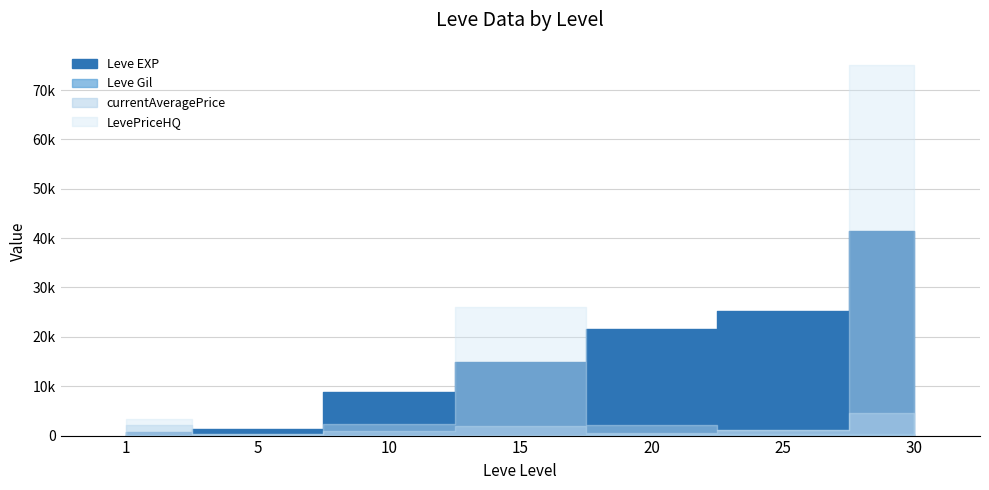

How many data points in Leve Gil are less than 172?

3